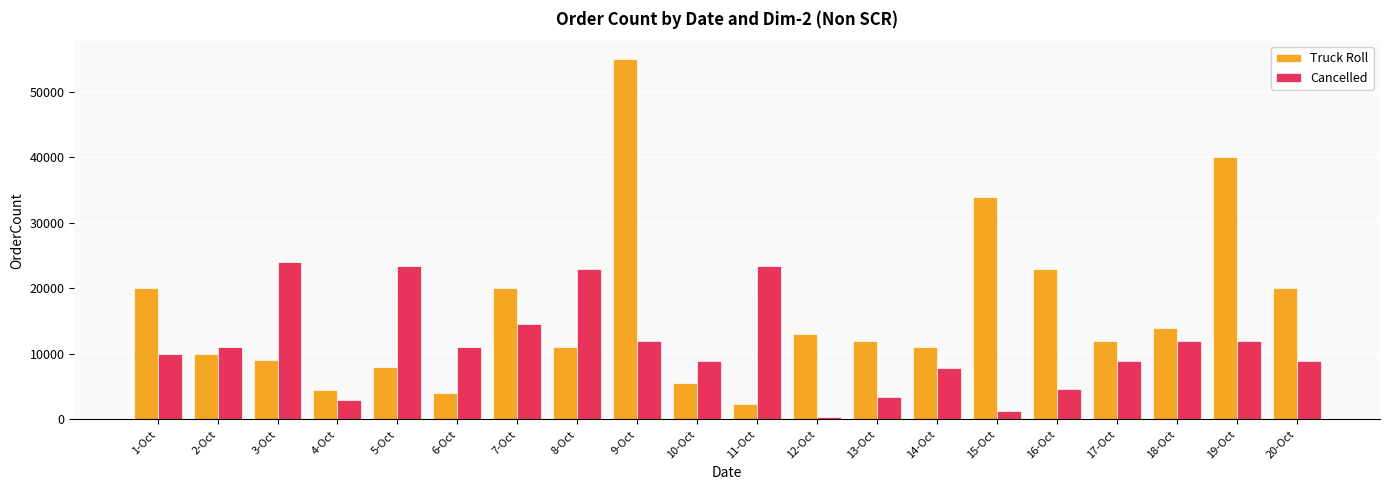

How many values in the Cancelled series are below 11000?

10